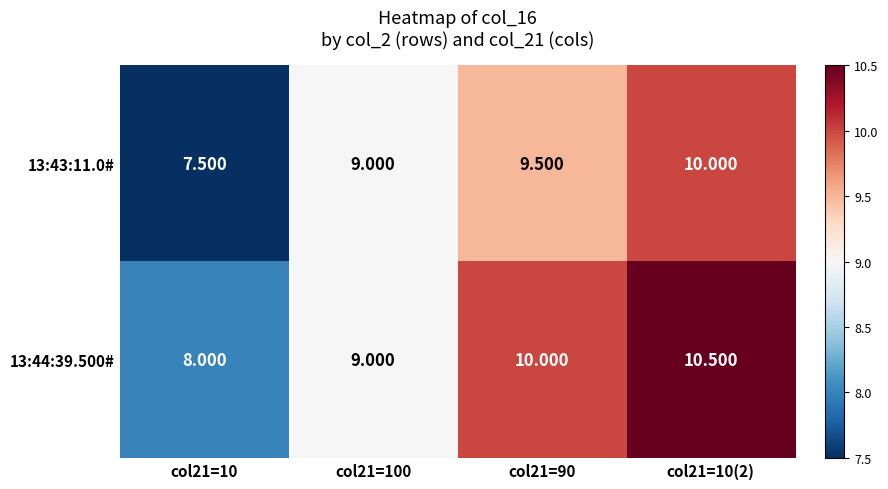

How many distinct data groups are displayed?

2